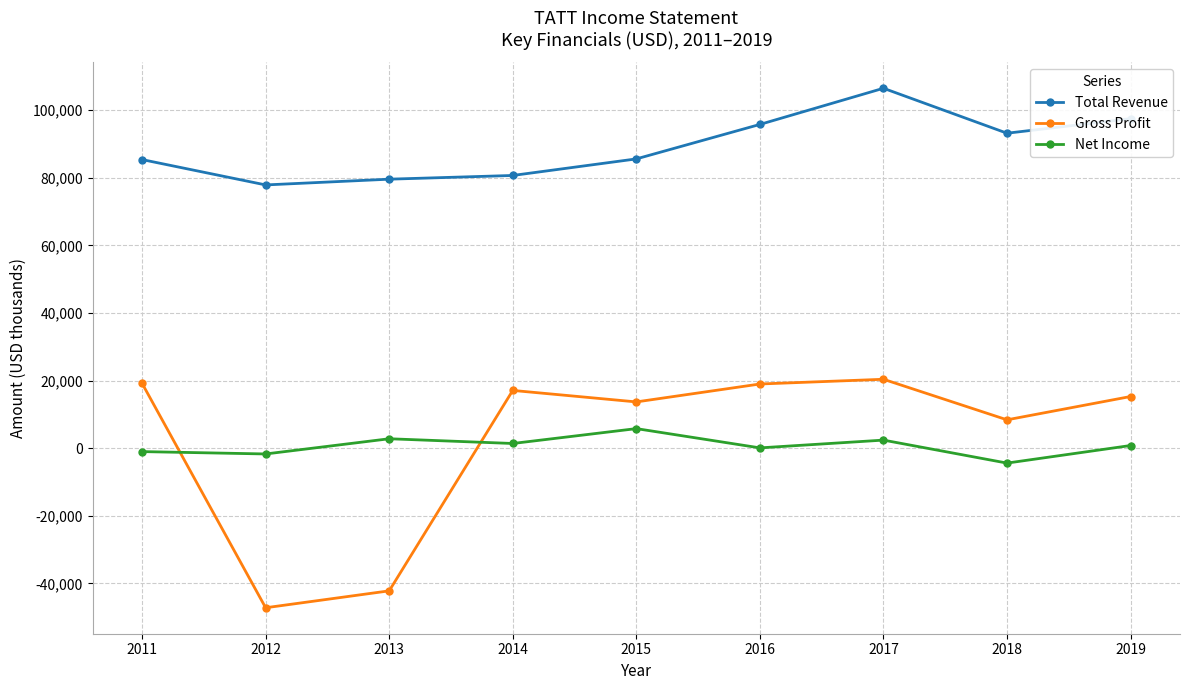

The Net Income series shows 800 at 2019. True or false?

True